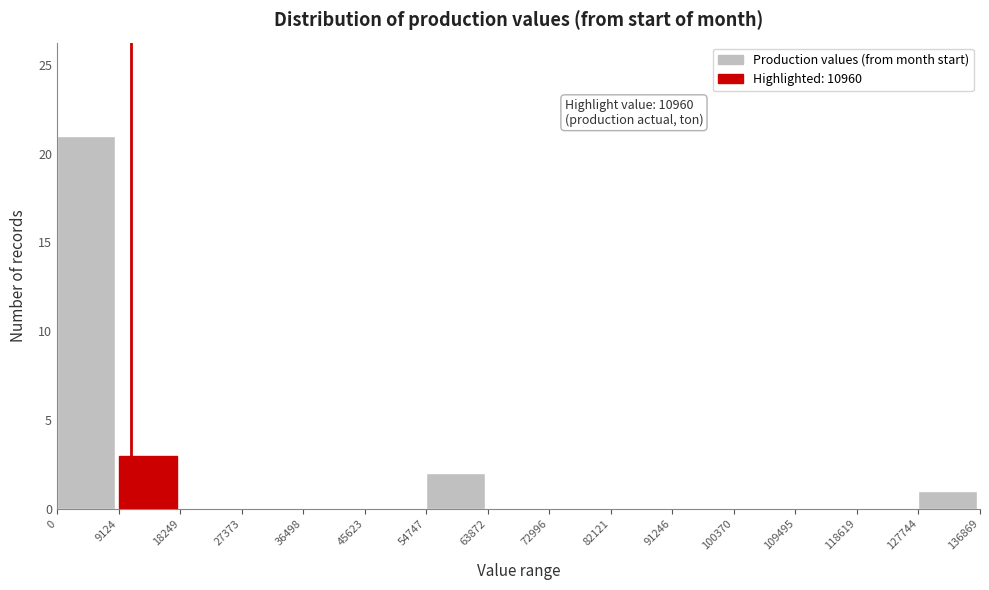

Over which range of the x-axis is the bar tallest?

0 to 9124